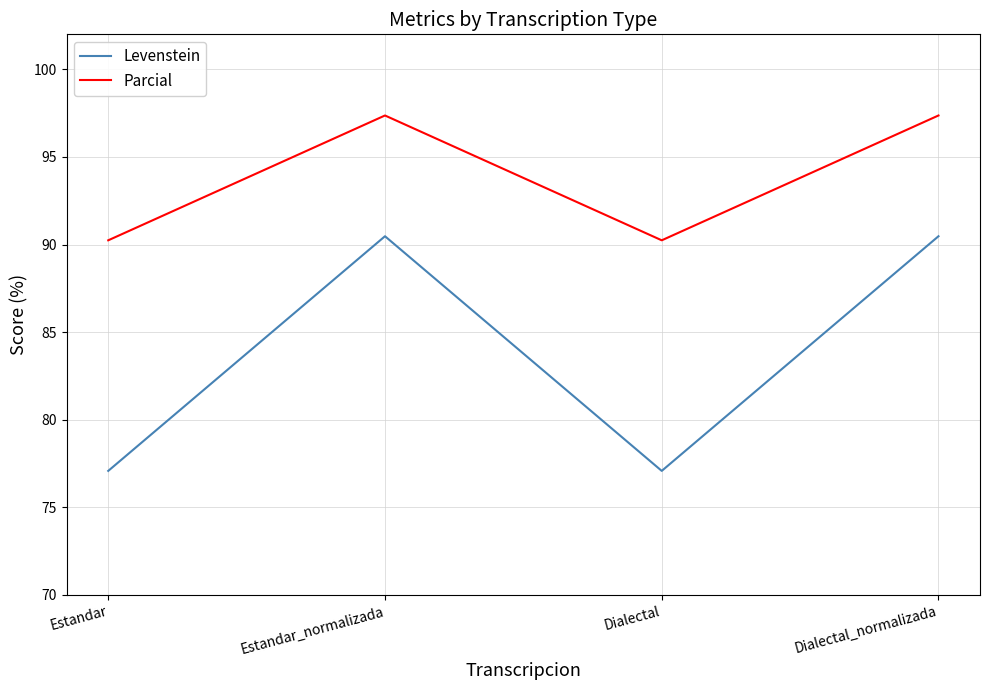

List the series in order of their peak value, highest first.

Parcial, Levenstein